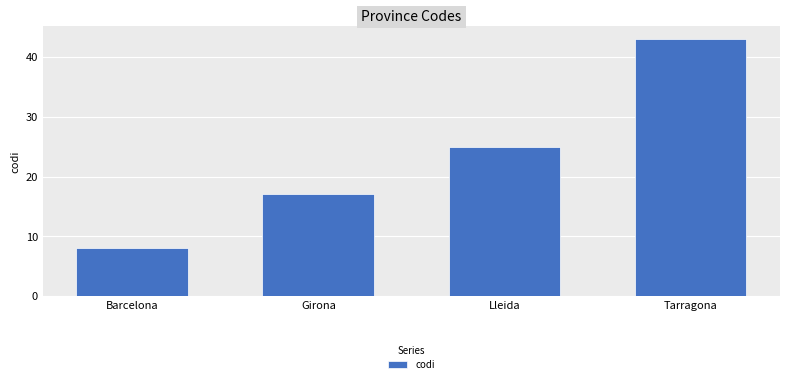

What is the sum of the values at Girona and Lleida?

42